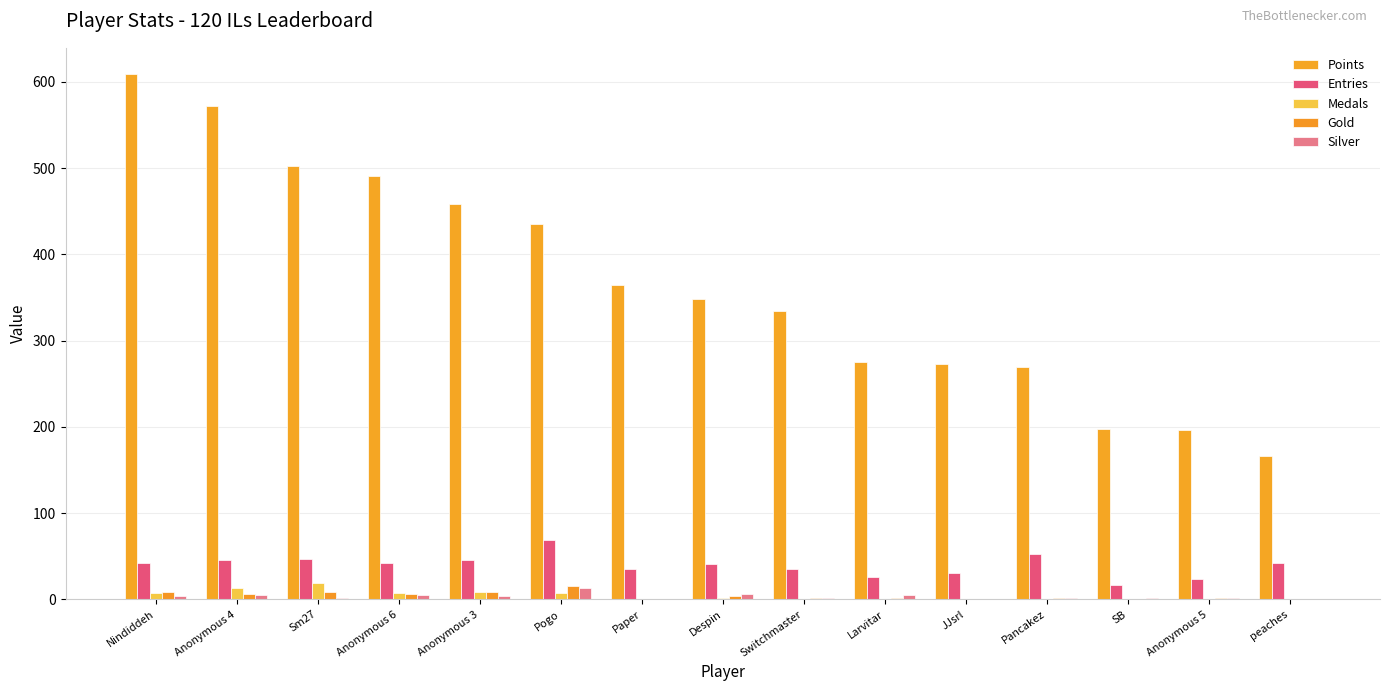

What is the sum of all Points values?

5491